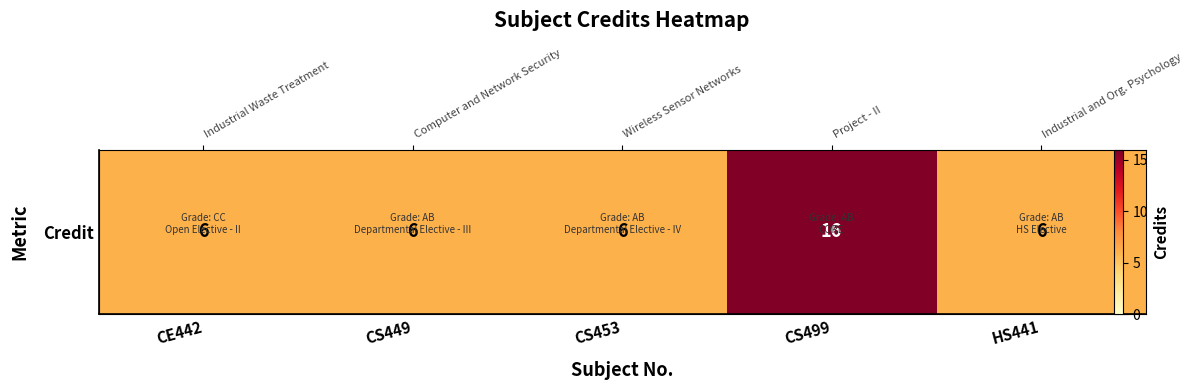

Is it true that the value at CS453 is 6?

True